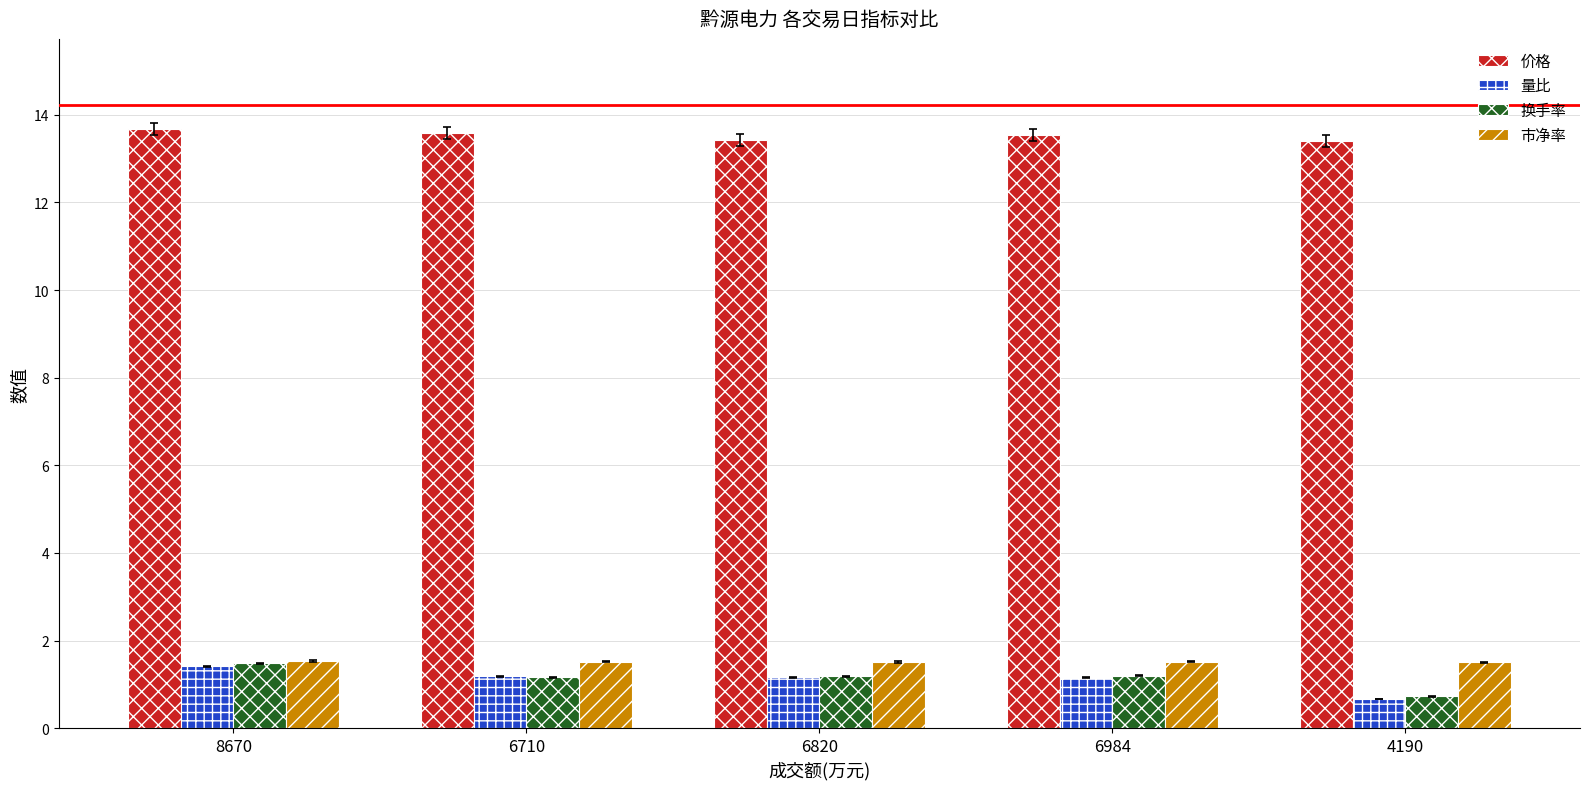

True or false: 市净率 has a value of 1.5 at 6984.

True